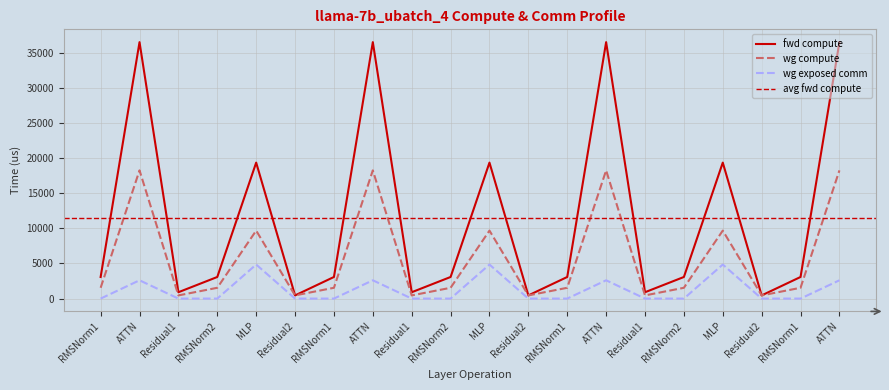

Which series has the largest total across all categories?

fwd compute